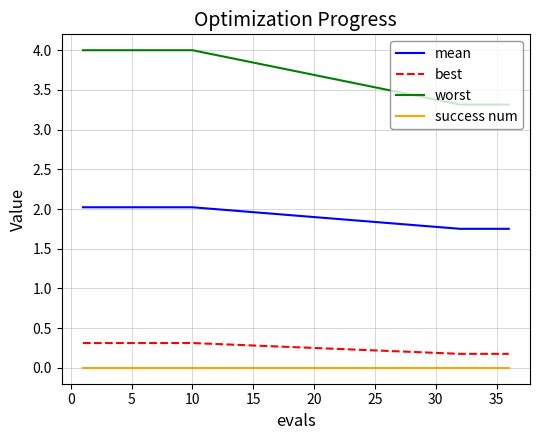

List the series in order of their peak value, lowest first.

success num, best, mean, worst